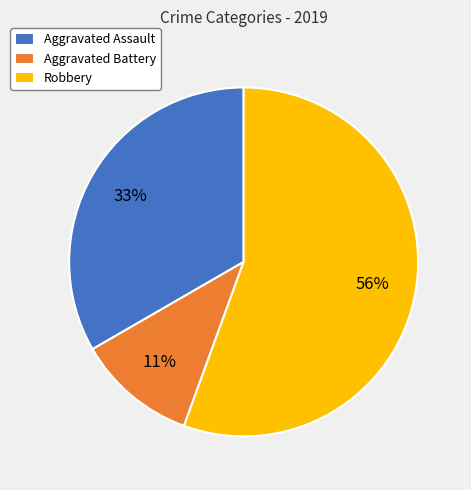

To the nearest percent, what percentage of the pie is Robbery?

56%